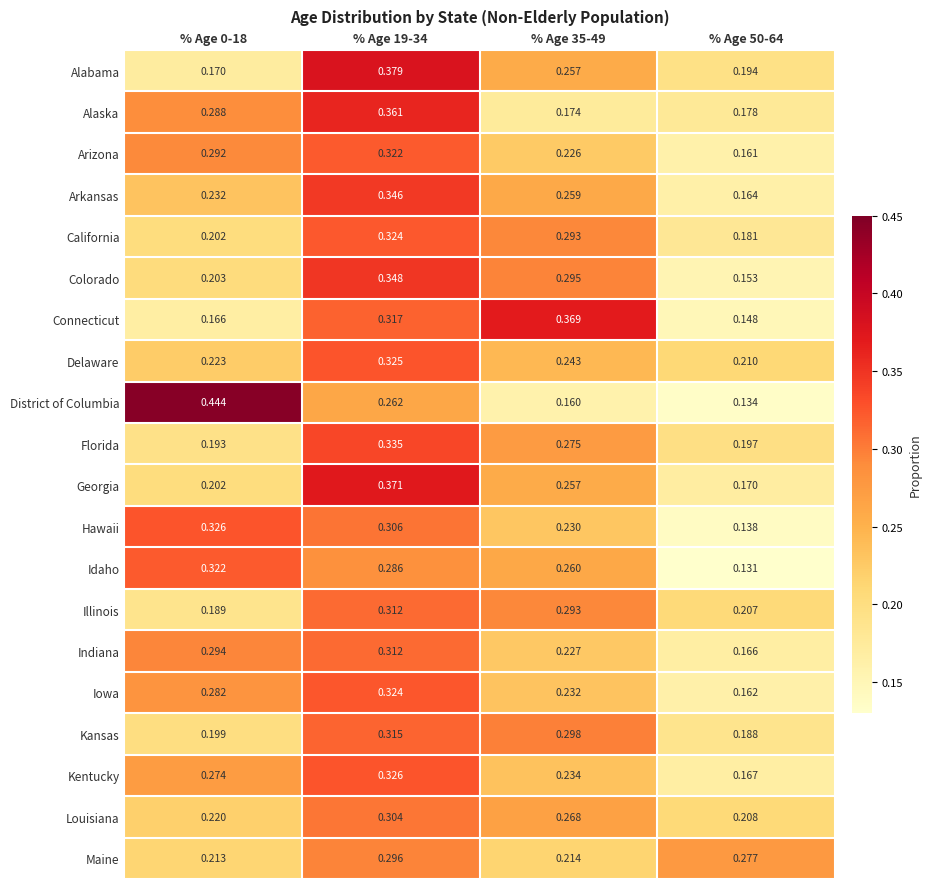

At how many categories does at least one series exceed 0?

4